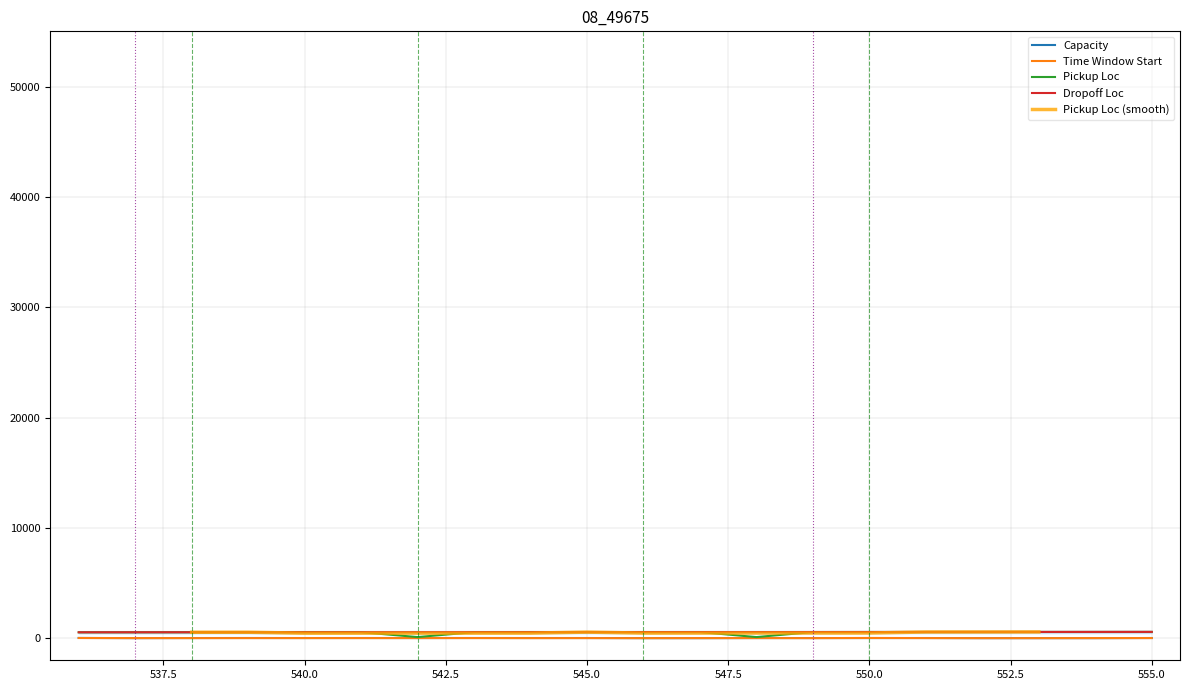

Rank the series at 544 from lowest to highest value.

Time Window Start, Capacity, Pickup Loc, Dropoff Loc